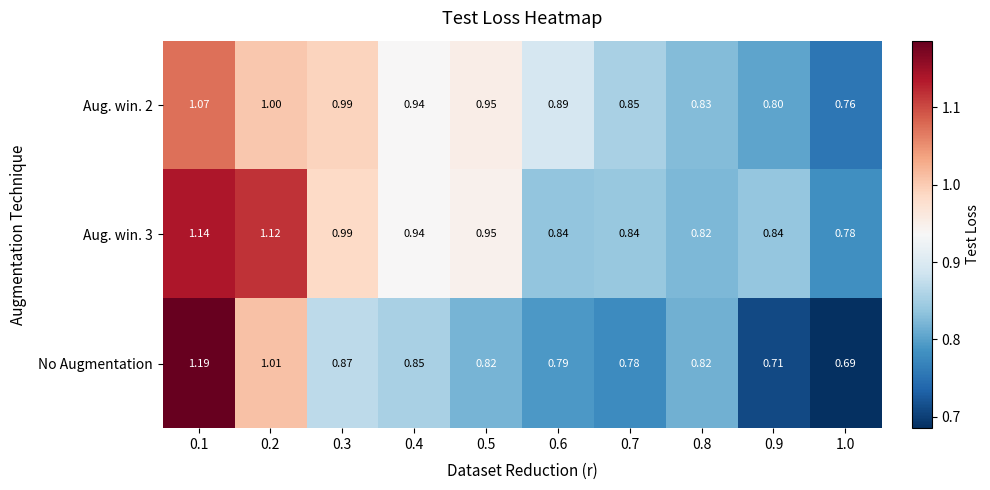

Between 0.7 and 0.8, which series saw the biggest shift?

No Augmentation